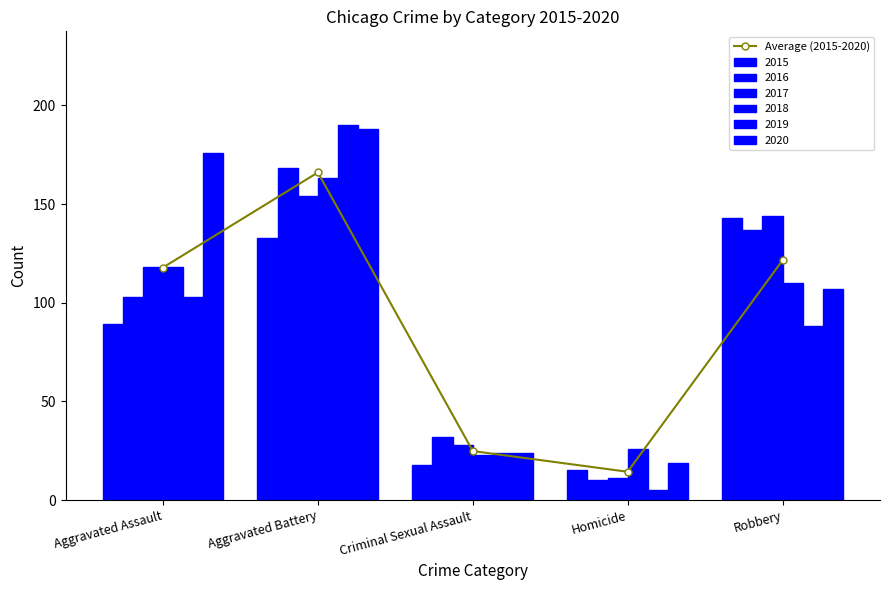

What is the label of the 1st bar from the right?

Robbery